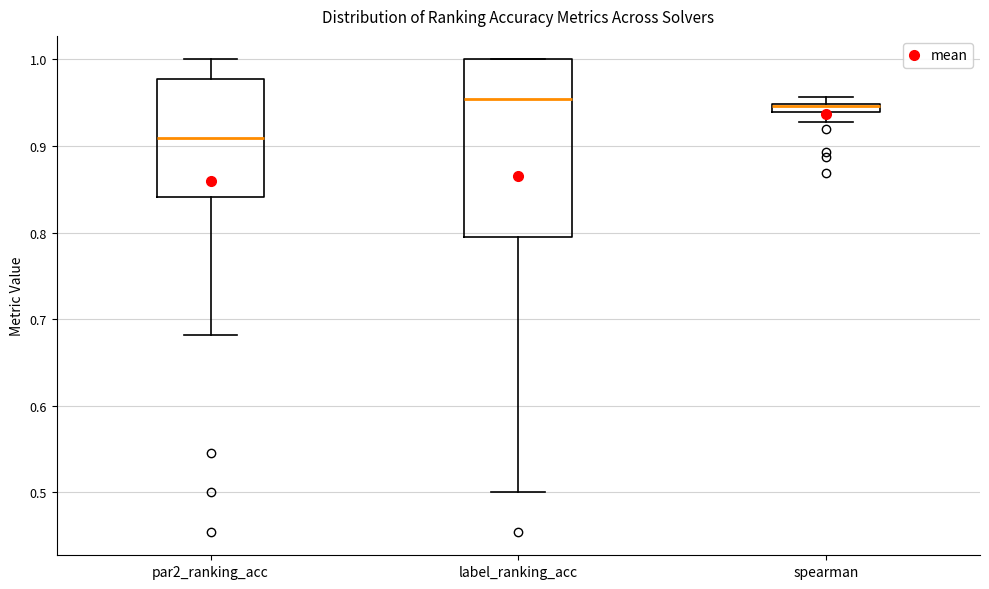

Comparing the boxes themselves (not the whiskers), which one is the tallest?

label_ranking_acc